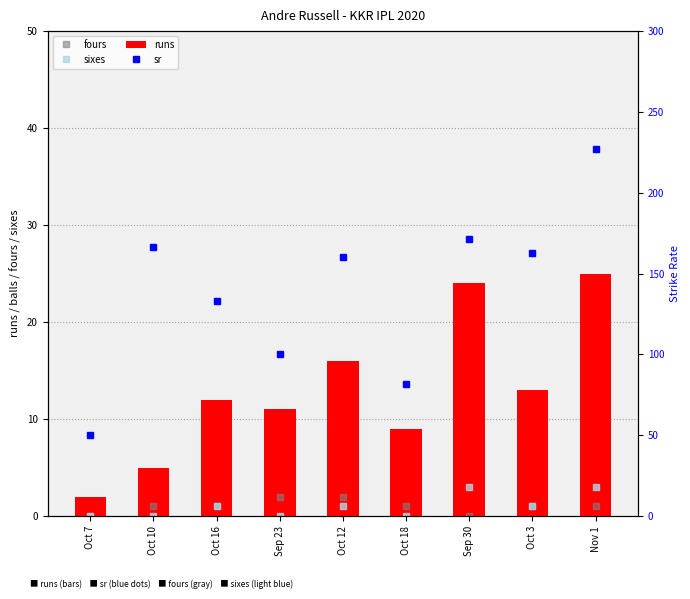

At which label does sixes first exceed 1?

Sep 30